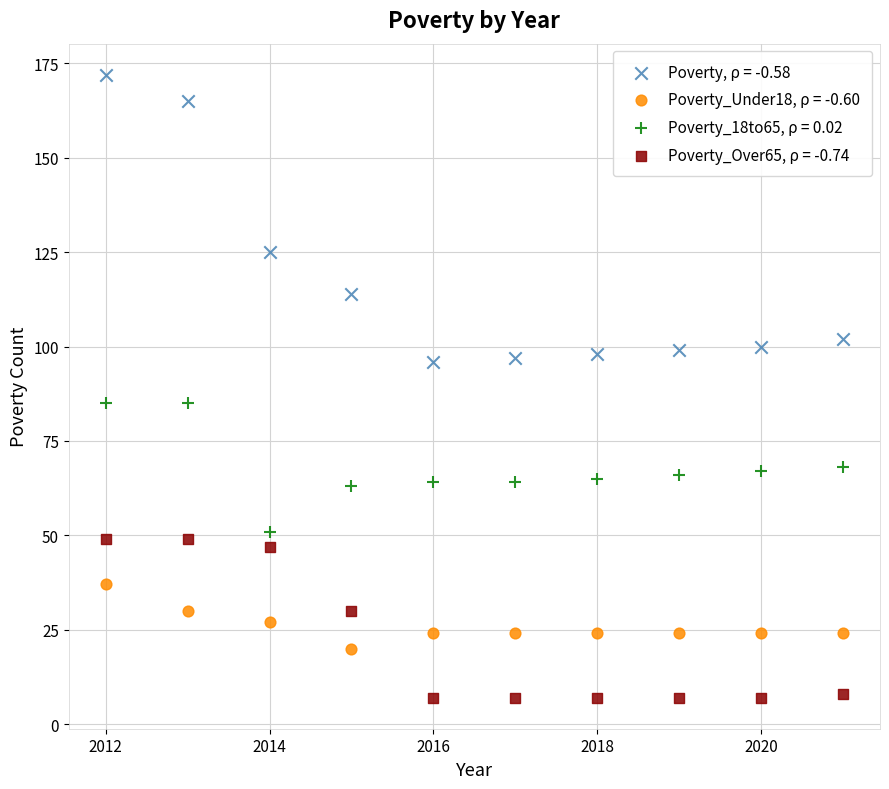

Which series contains the highest Y value?

Poverty, ρ = -0.58